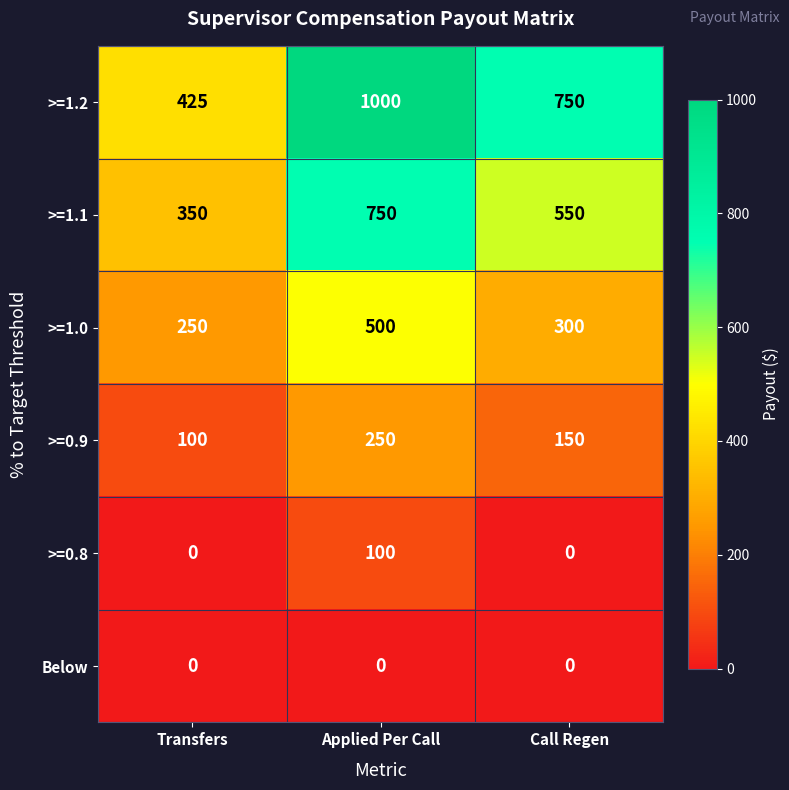

What is the total value across all series at Transfers?

1125